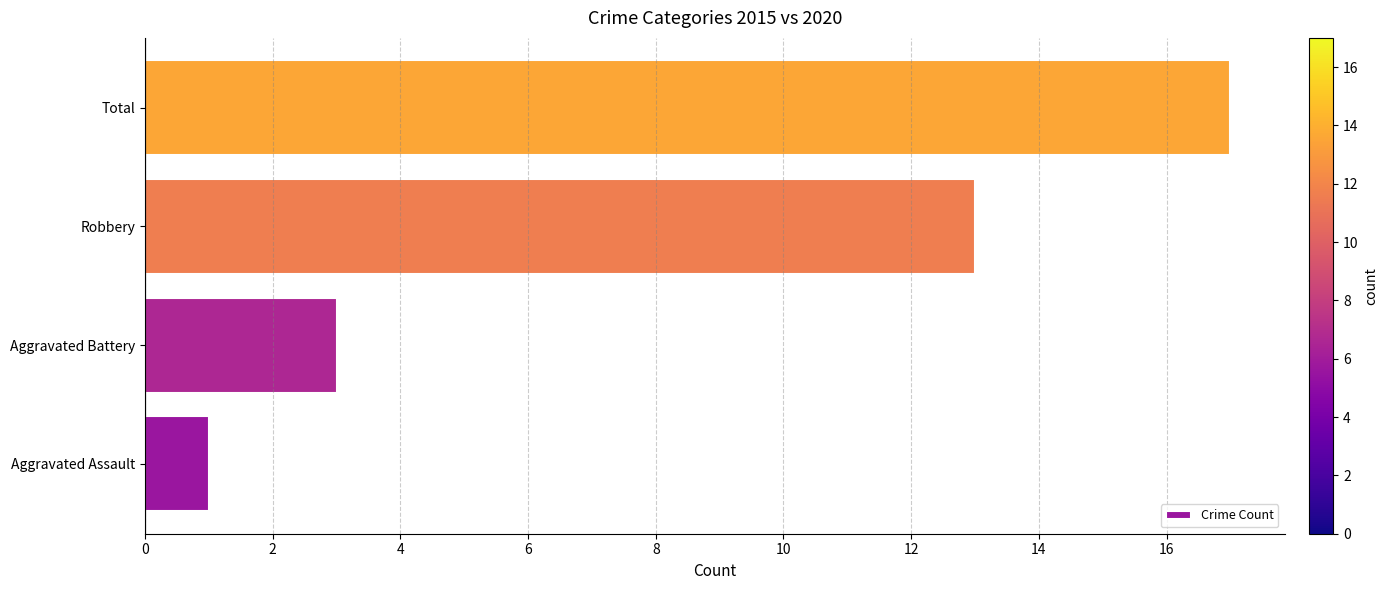

Count the number of categories in the chart.

4